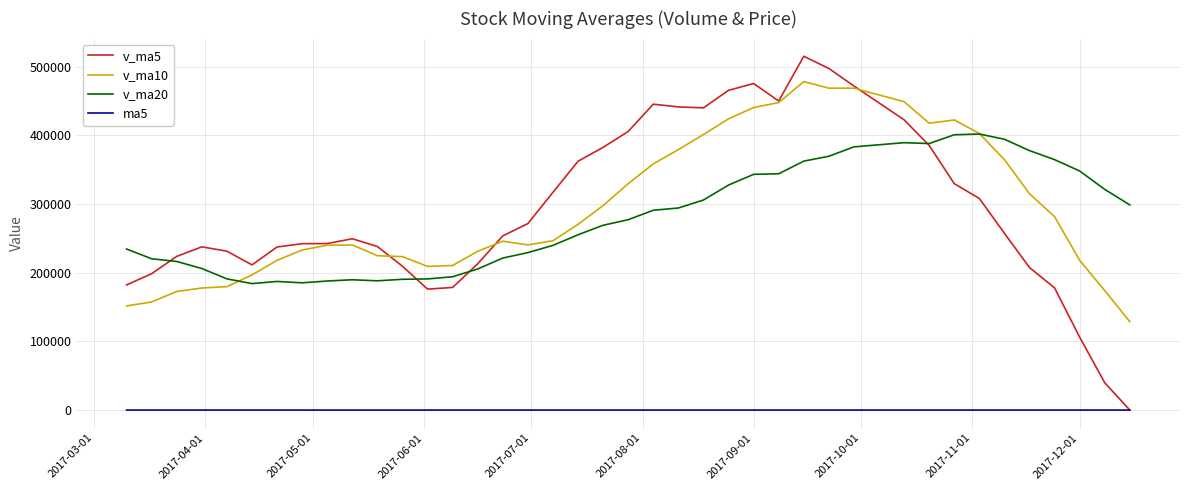

List the series in order of their peak value, highest first.

v_ma5, v_ma10, v_ma20, ma5